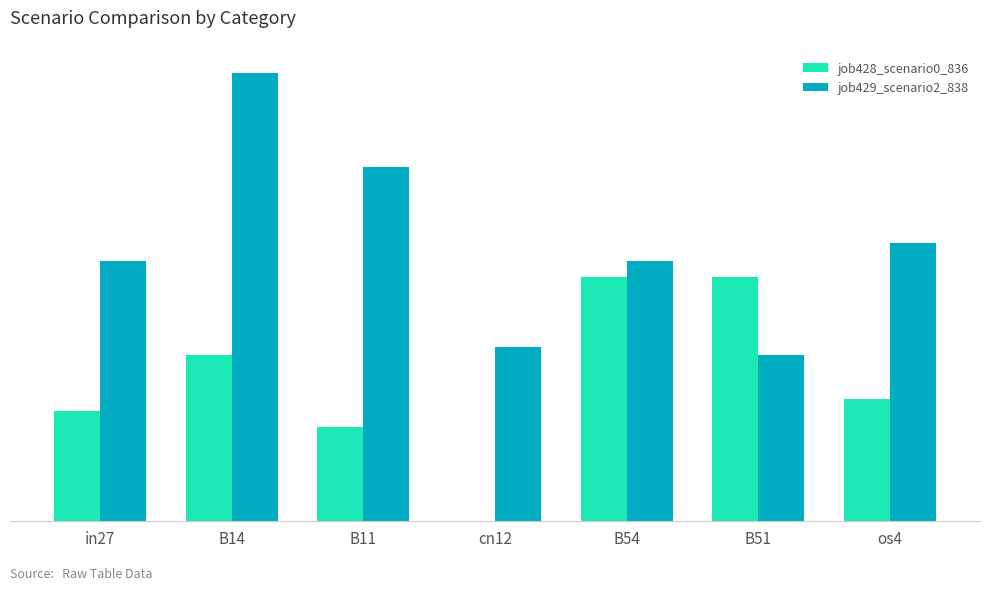

What is the sum of the job429_scenario2_838 values at in27 and B54?

0.7